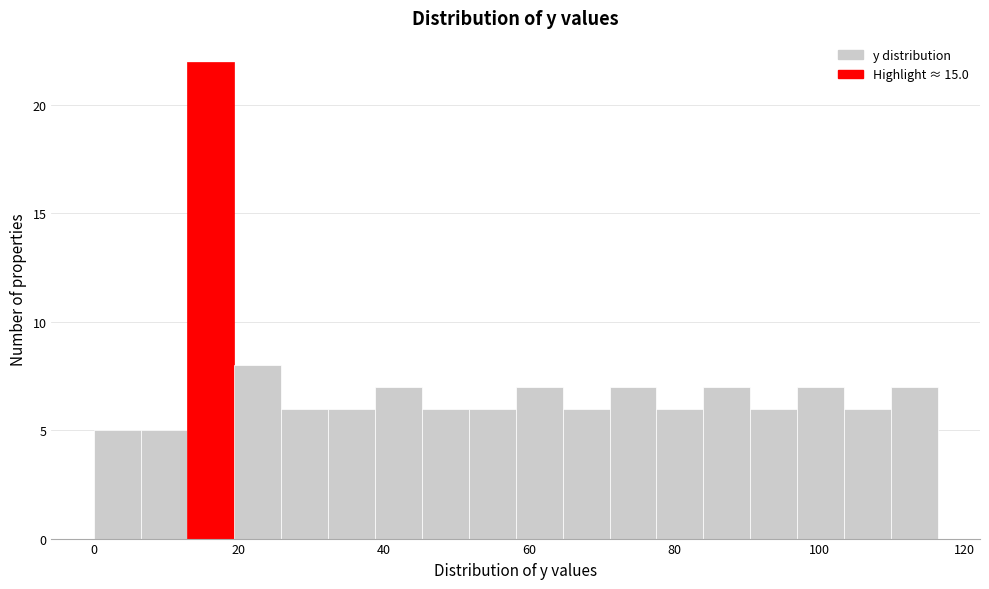

Read against the x-axis, roughly where is the centre of the tallest bar?

16